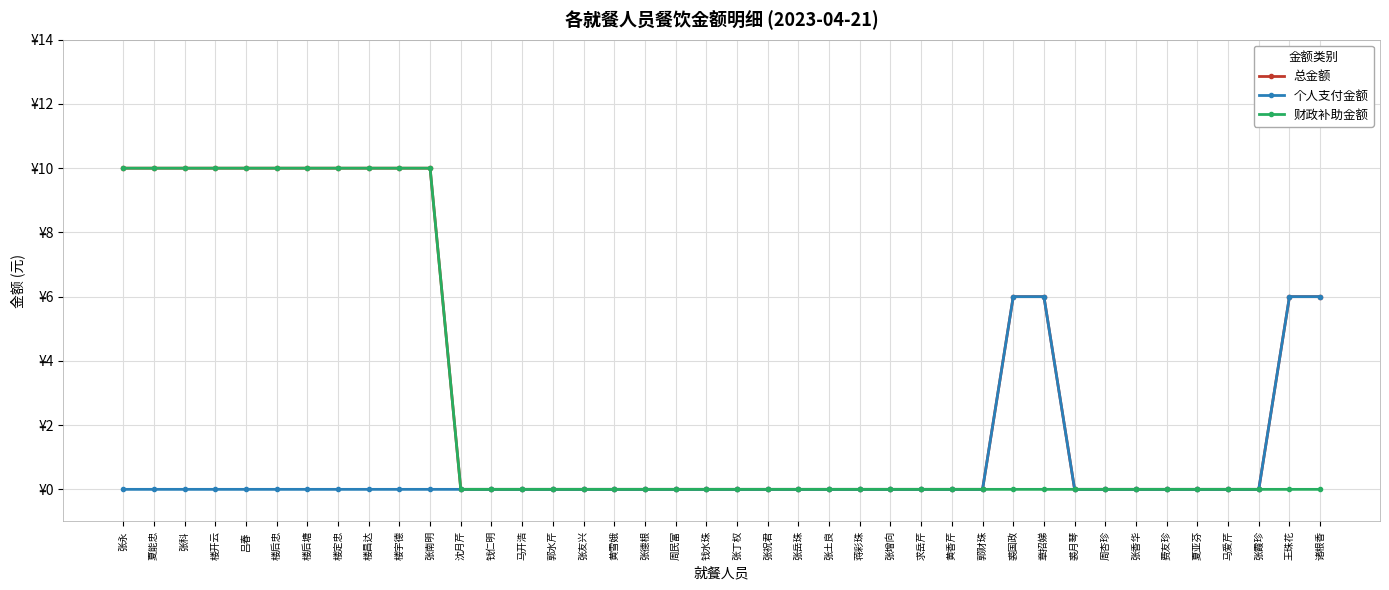

At how many categories does at least one series exceed 0?

15